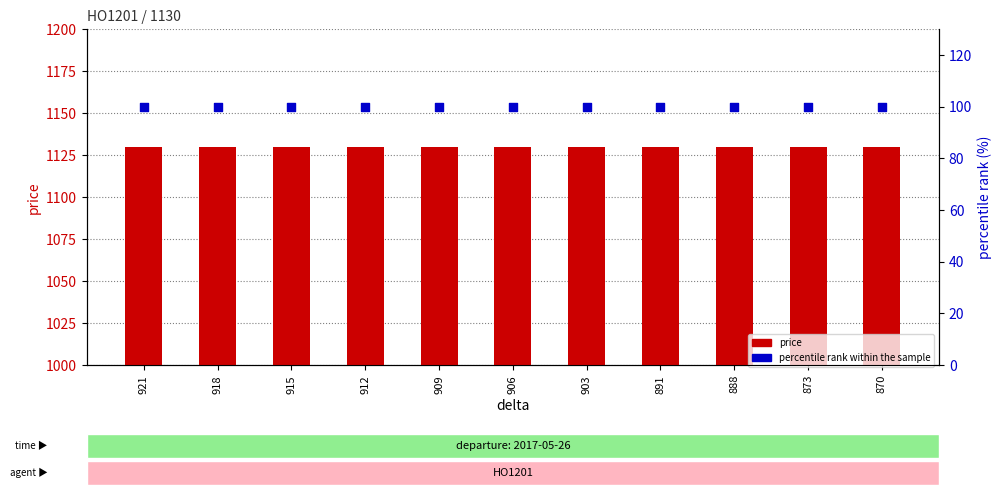

Which series has the largest total across all categories?

price